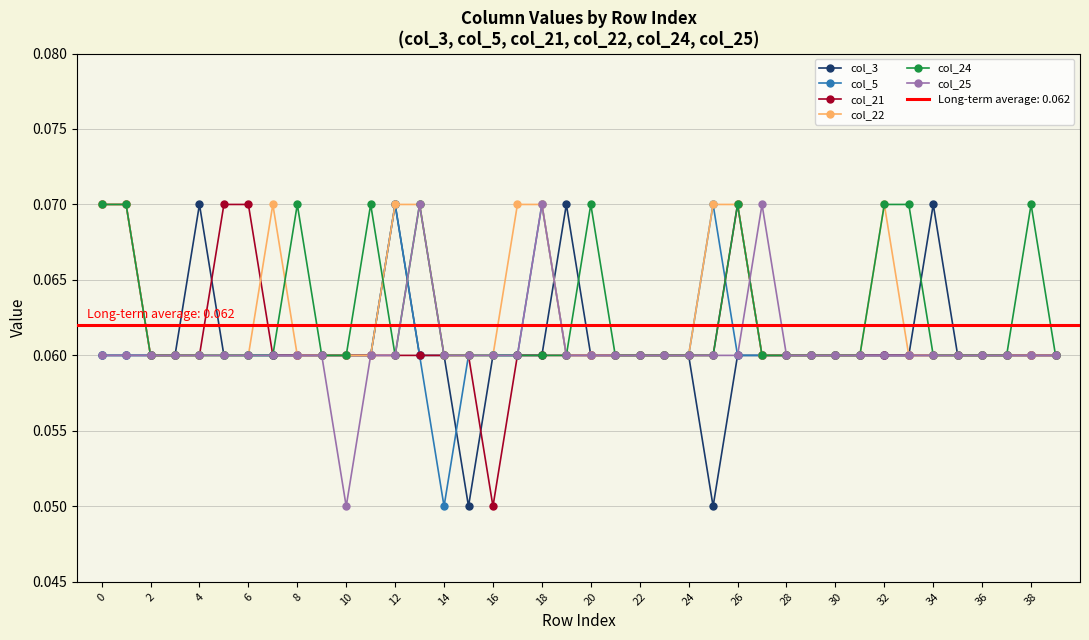

How many intersections are there between col_25 and col_22?

1